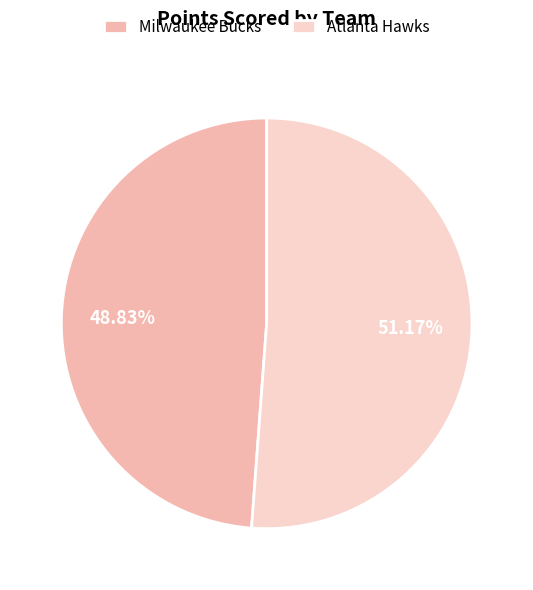

Is there a majority slice in this chart?

Yes